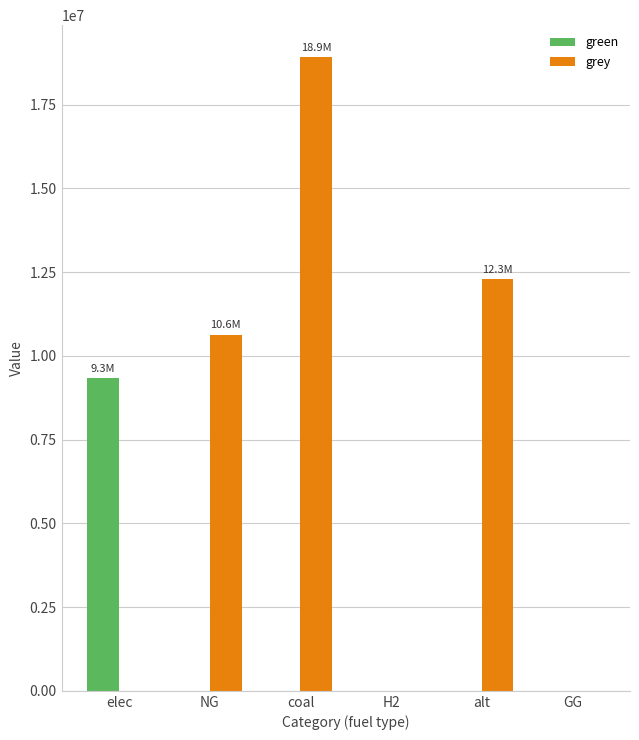

Are the bars grouped side by side (vs. stacked)?

Yes